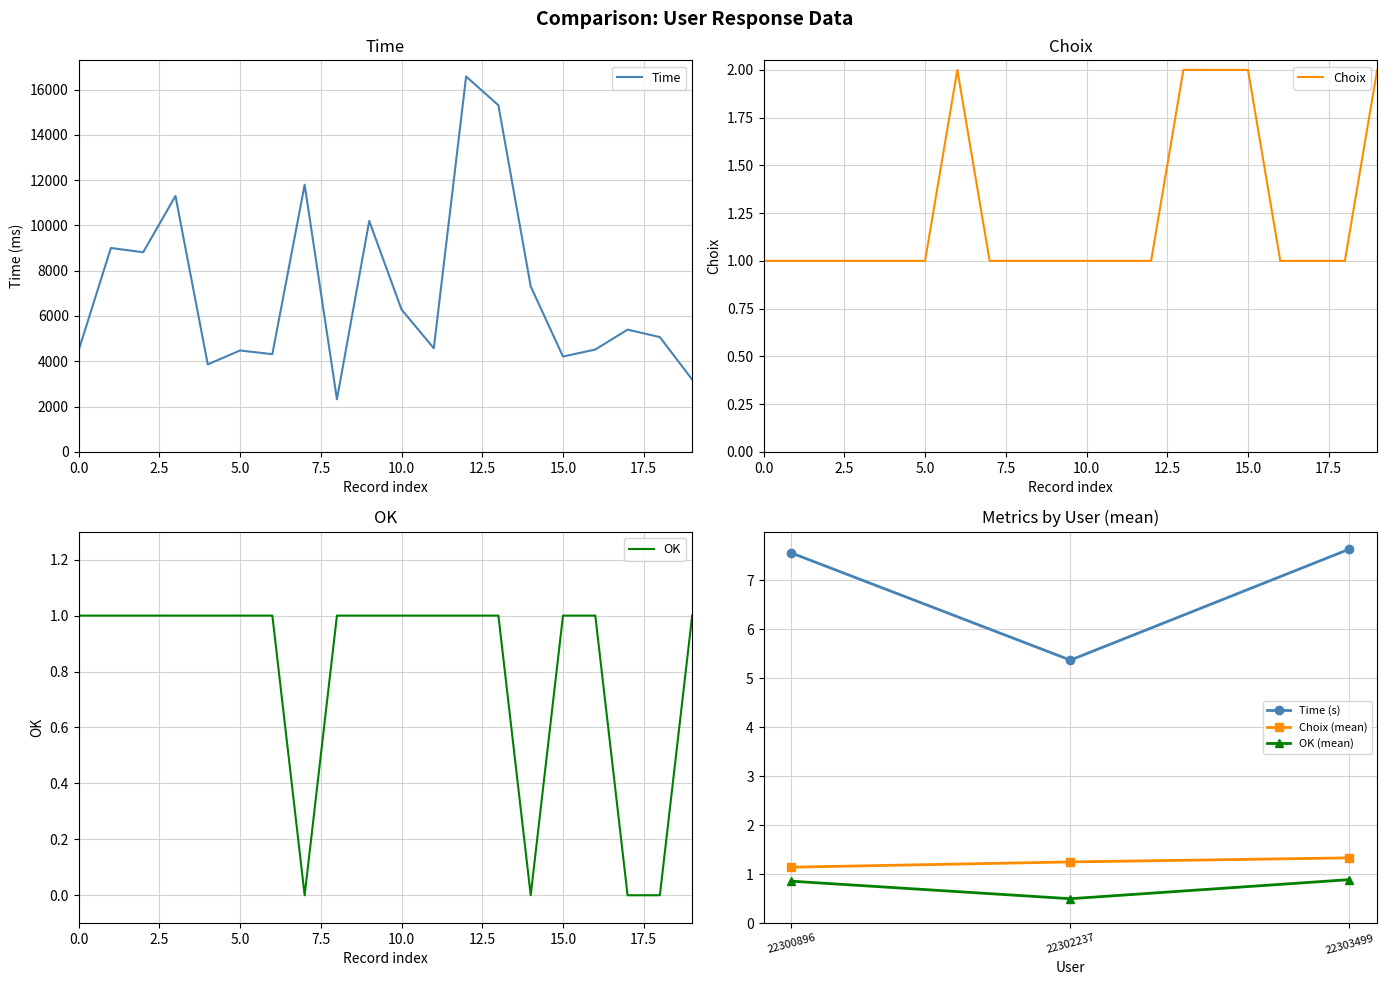

True or false: Choix has more than 0 points higher than both neighbors.

True